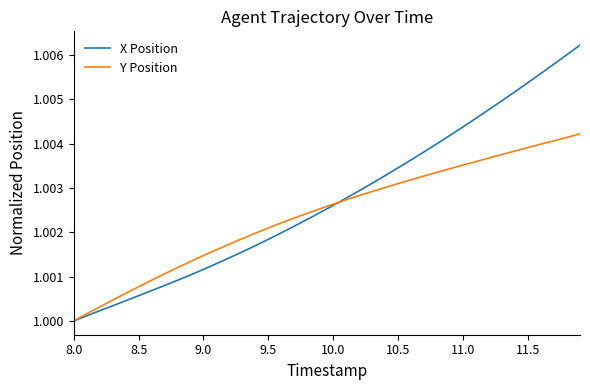

What are all the series names shown in the legend?

X Position, Y Position